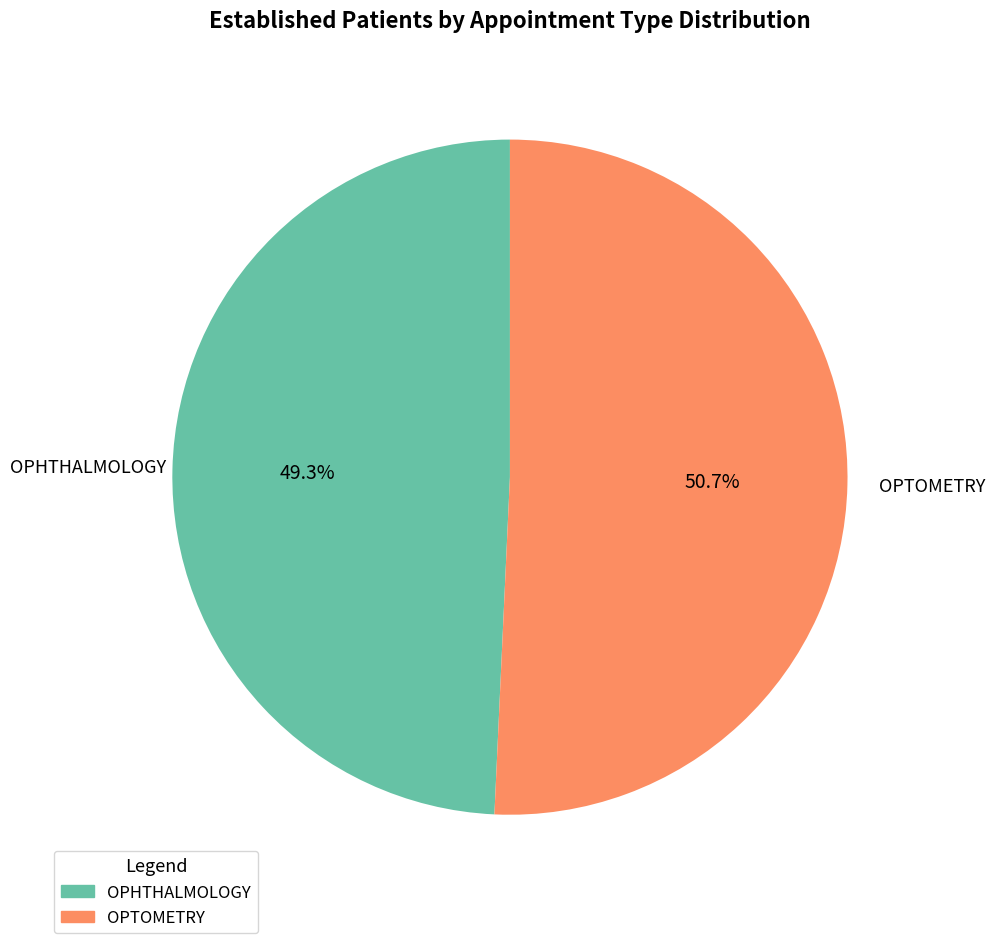

To the nearest percent, what is the difference between the OPTOMETRY and OPHTHALMOLOGY slice percentages?

1%